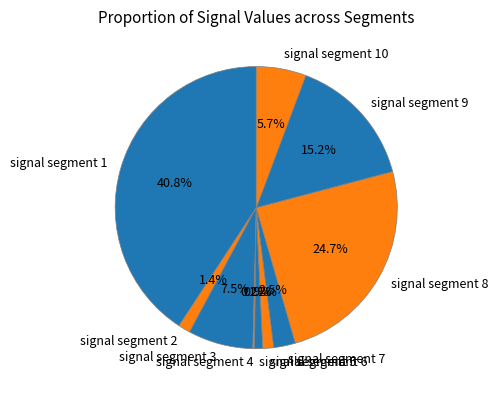

Which category has the biggest portion of the pie?

signal segment 1